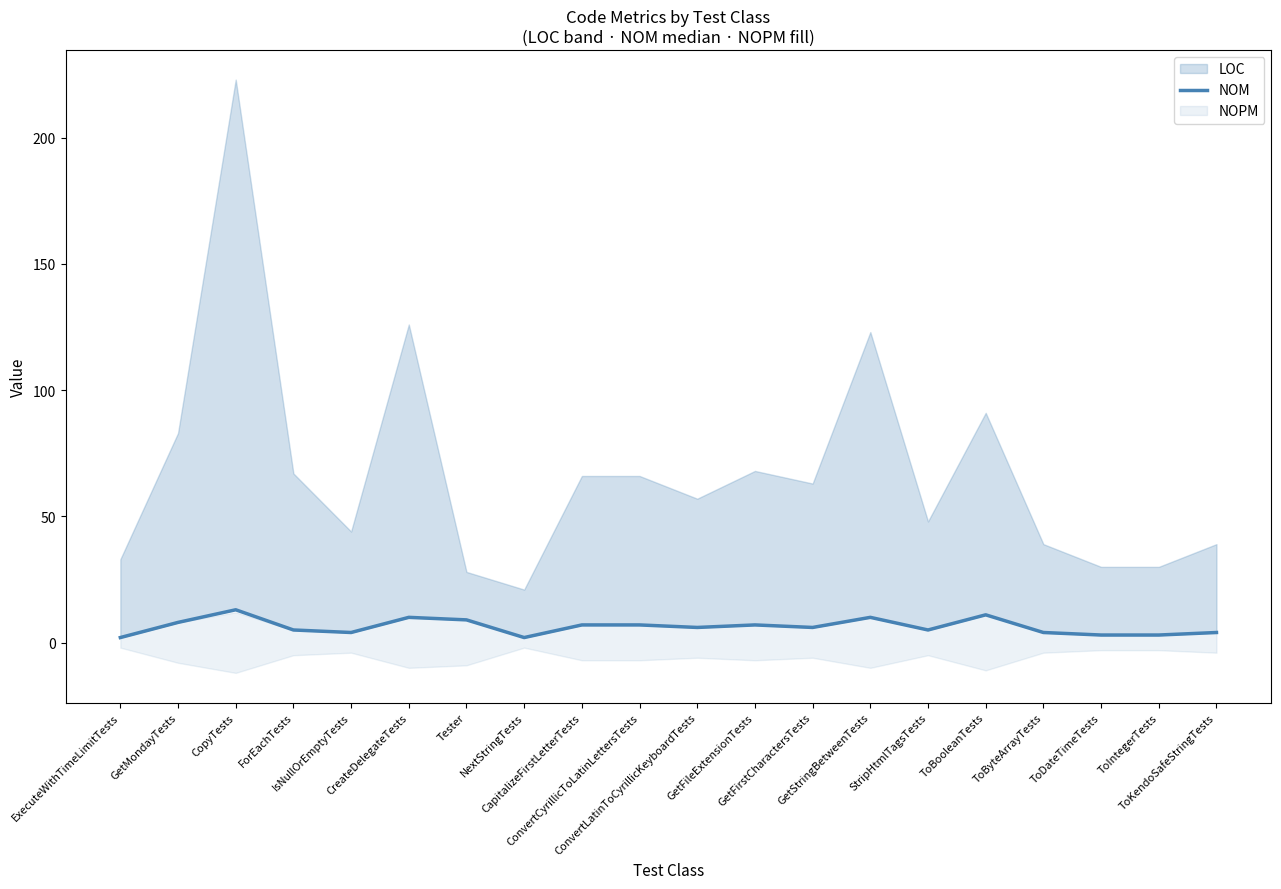

List the labels in order of value, smallest first.

ExecuteWithTimeLimitTests, NextStringTests, ToDateTimeTests, ToIntegerTests, IsNullOrEmptyTests, ToByteArrayTests, ToKendoSafeStringTests, ForEachTests, StripHtmlTagsTests, ConvertLatinToCyrillicKeyboardTests, GetFirstCharactersTests, CapitalizeFirstLetterTests, ConvertCyrillicToLatinLettersTests, GetFileExtensionTests, GetMondayTests, Tester, CreateDelegateTests, GetStringBetweenTests, ToBooleanTests, CopyTests